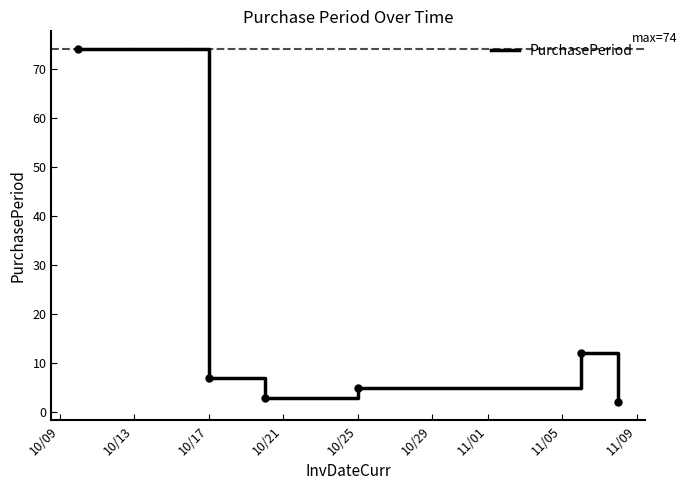

What is the sum of all values?

103